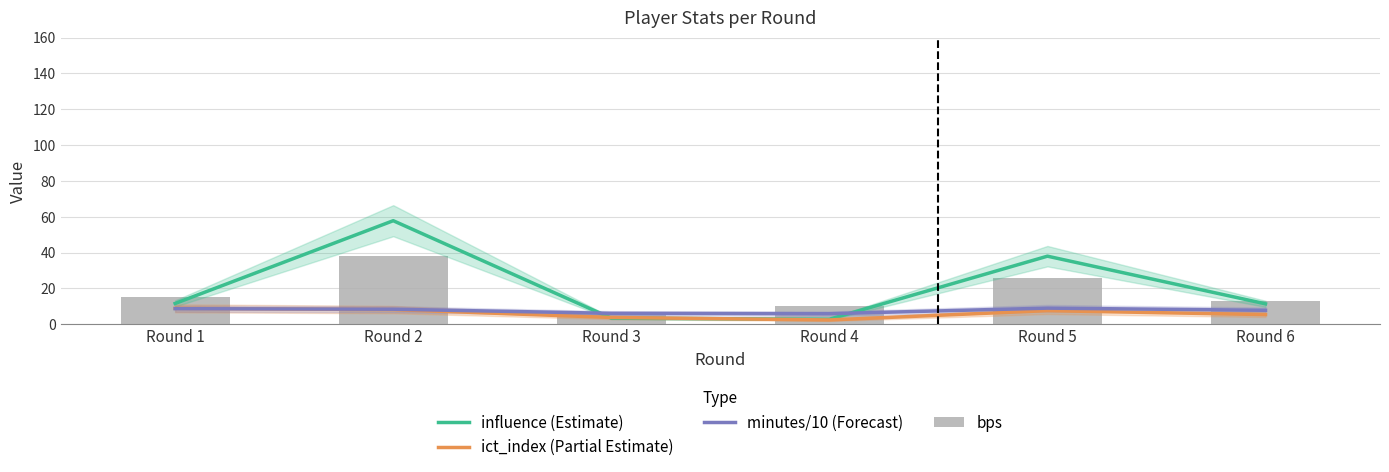

What is the value of the bps bar at the 3rd from the left?

7.0